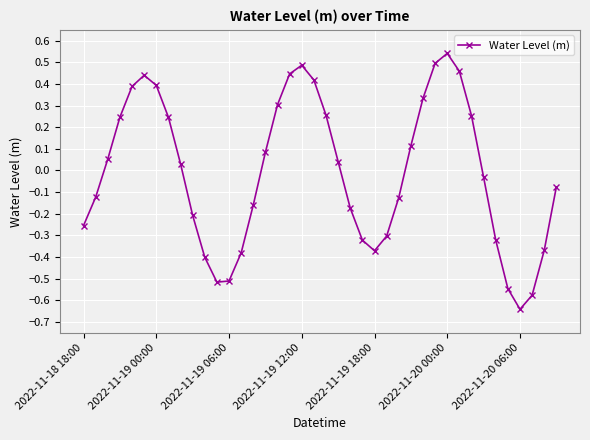

How many points are higher than both their immediate neighbors (excluding endpoints)?

3